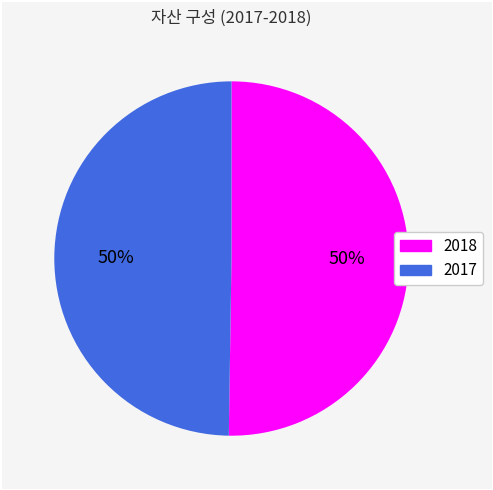

Is the sum of 2018 and 2017 greater than half?

Yes